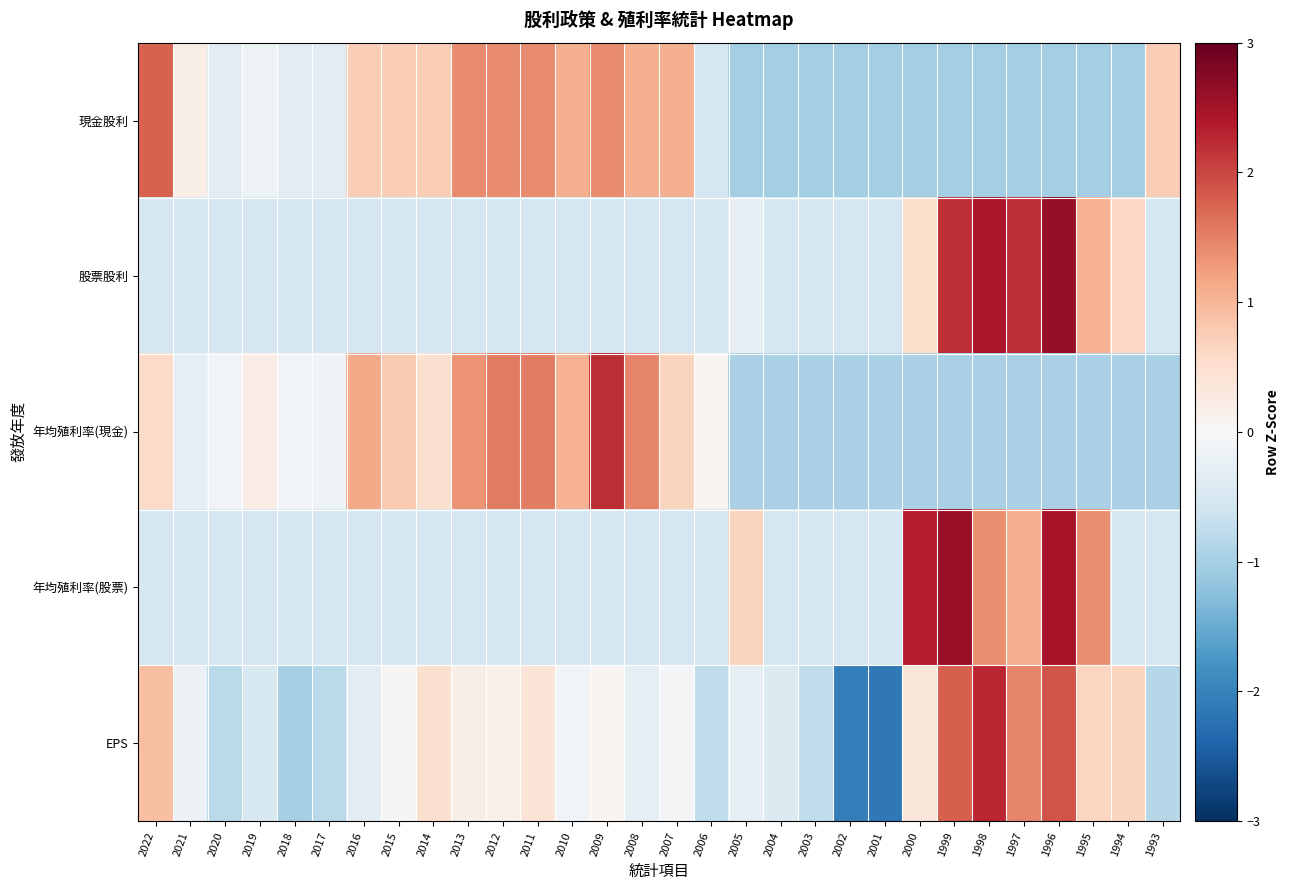

What is the maximum value shown in the chart?

2.6